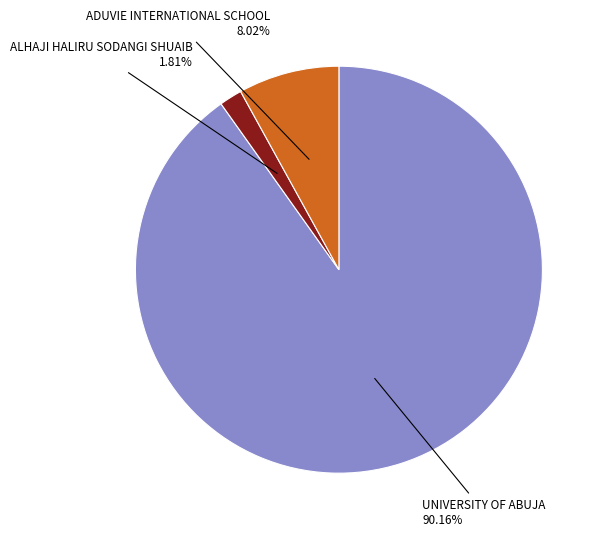

To the nearest percent, what portion does ALHAJI HALIRU SODANGI SHUAIB represent?

2%